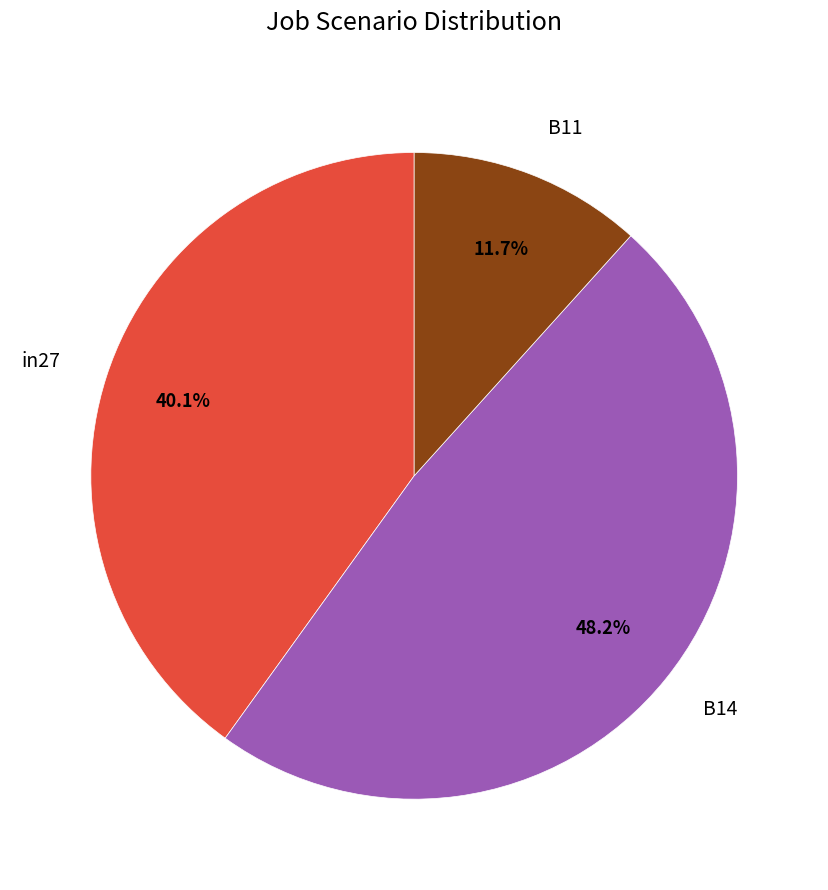

How many slices are in this pie chart?

3